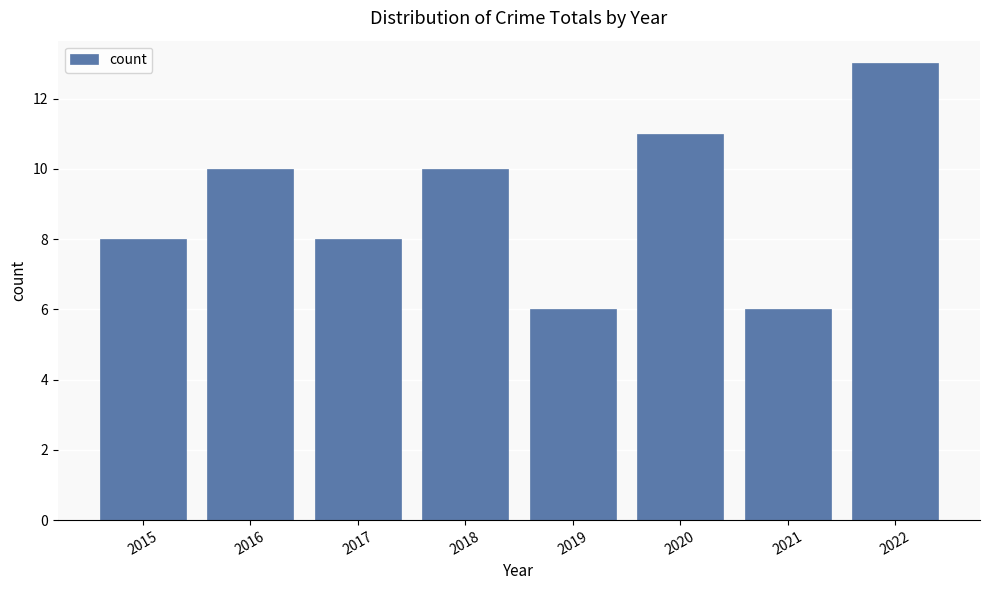

What is the difference between the values at 2015 and 2021?

2